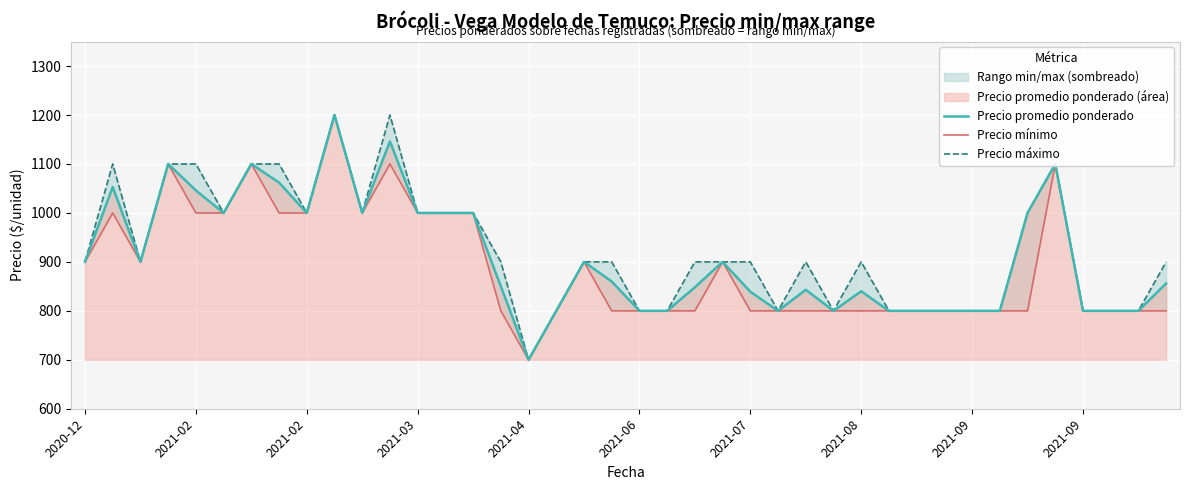

Where does the Precio promedio ponderado series first go above 860?

2020-12